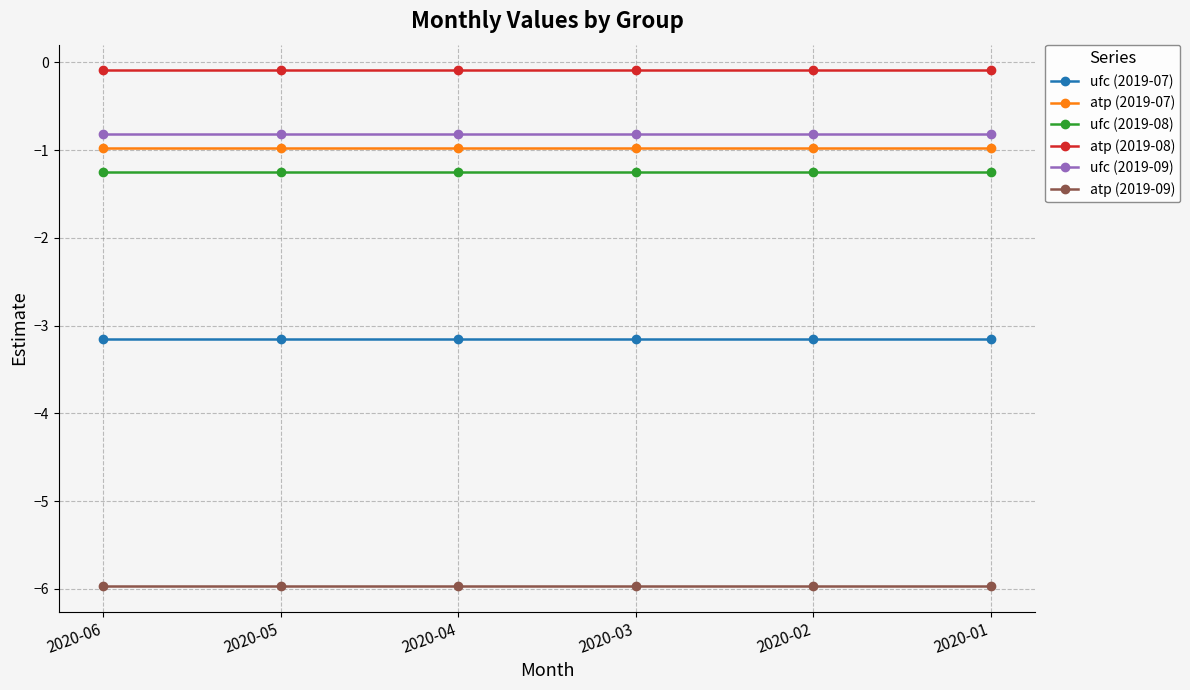

Reading right to left, transcribe all the data shown in this chart.

ufc (2019-07): -3.2	-3.2	-3.2	-3.2	-3.2	-3.2
atp (2019-07): -1.0	-1.0	-1.0	-1.0	-1.0	-1.0
ufc (2019-08): -1.2	-1.2	-1.2	-1.2	-1.2	-1.2
atp (2019-08): -0.1	-0.1	-0.1	-0.1	-0.1	-0.1
ufc (2019-09): -0.8	-0.8	-0.8	-0.8	-0.8	-0.8
atp (2019-09): -6.0	-6.0	-6.0	-6.0	-6.0	-6.0